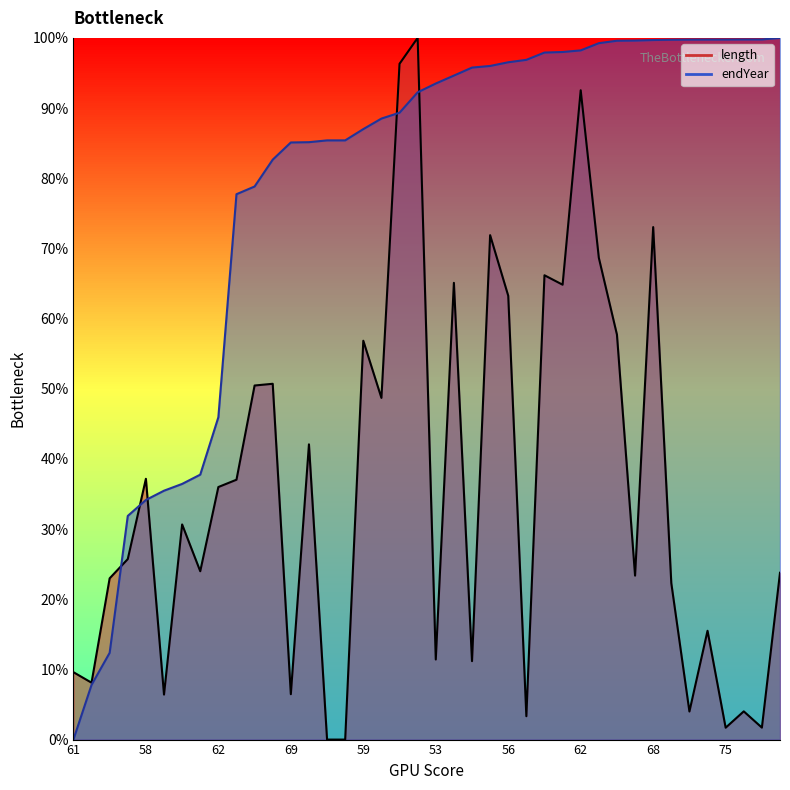

True or false: endYear has a value of 0.6 at 55.

False